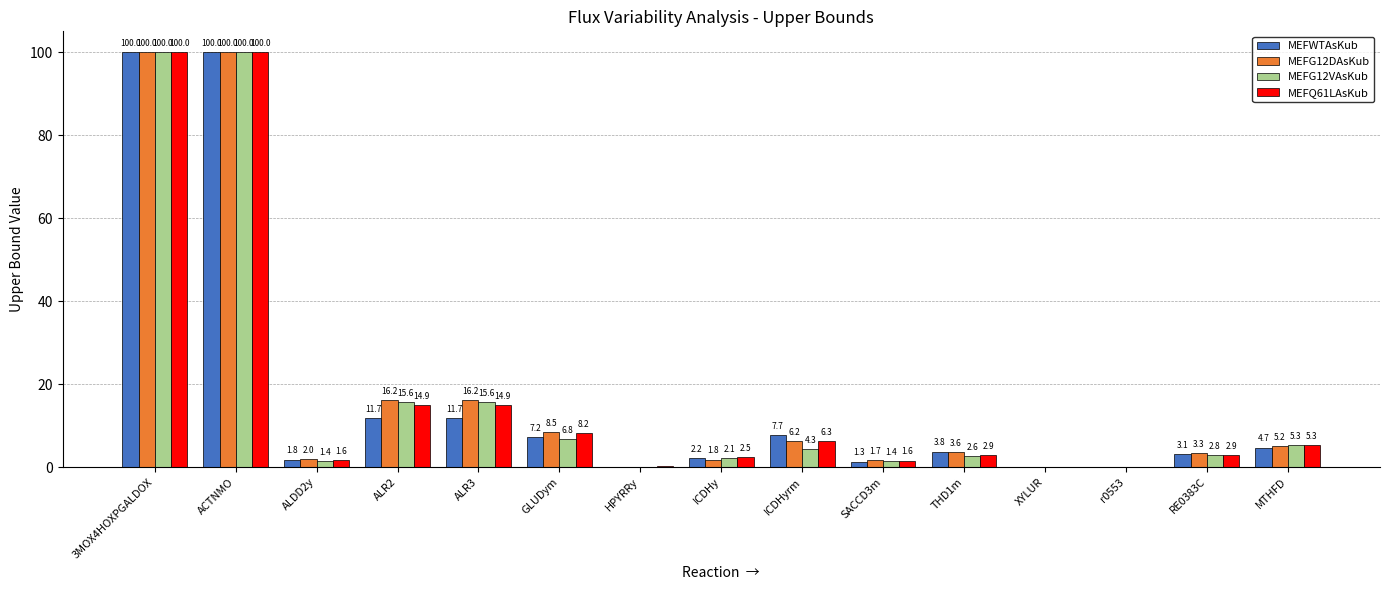

The value of MEFQ61LAsKub at MTHFD is 5.3. True or false?

True